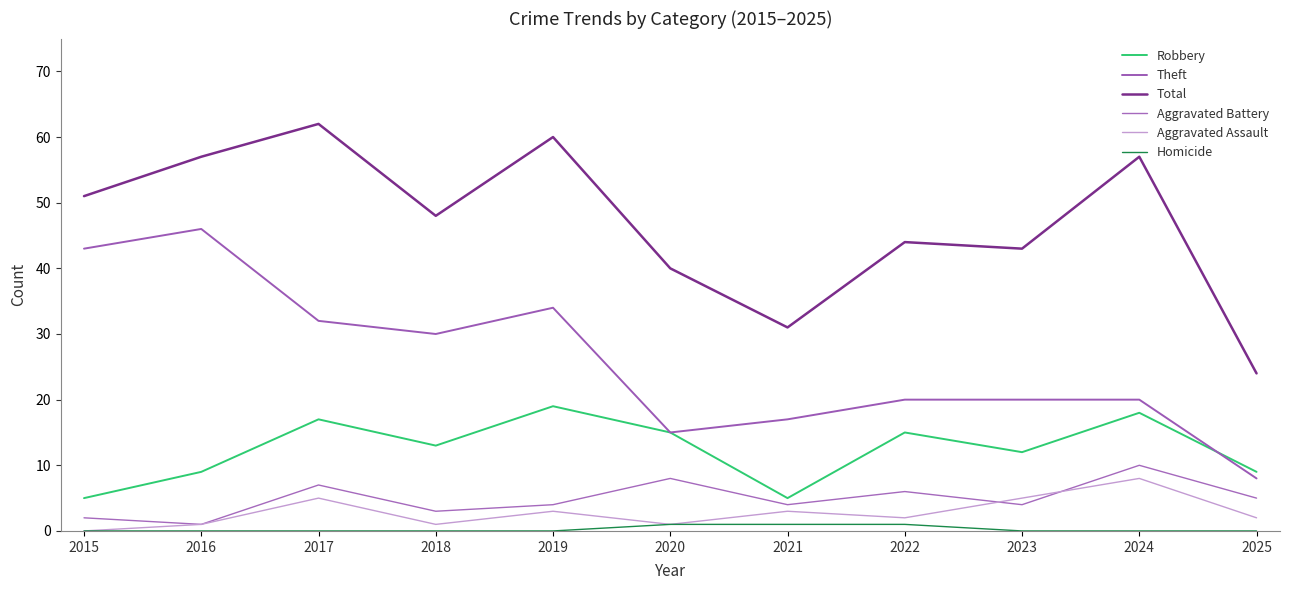

Where is the first local minimum for Aggravated Assault?

2018